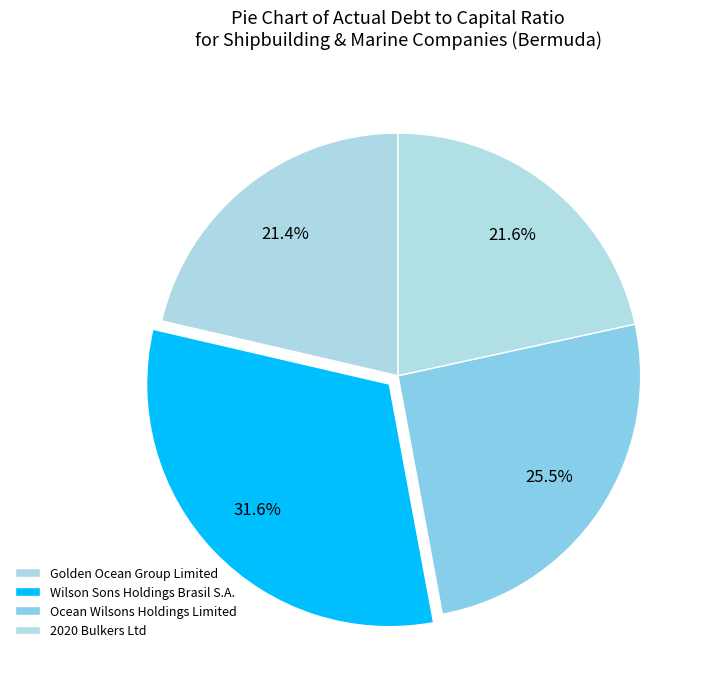

How many slices are in this pie chart?

4